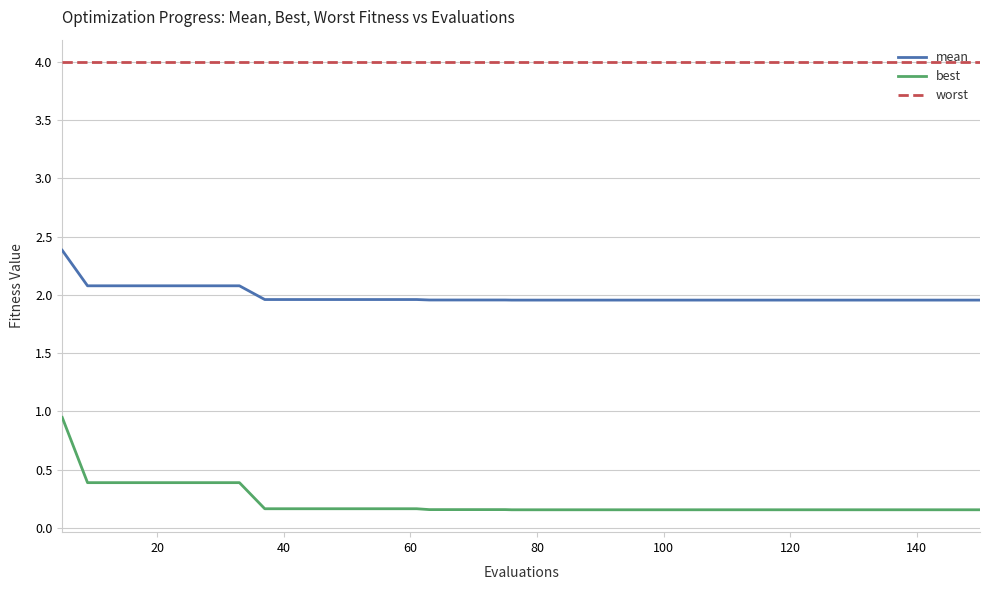

What is the difference between the maximum and minimum values in the mean series?

0.4